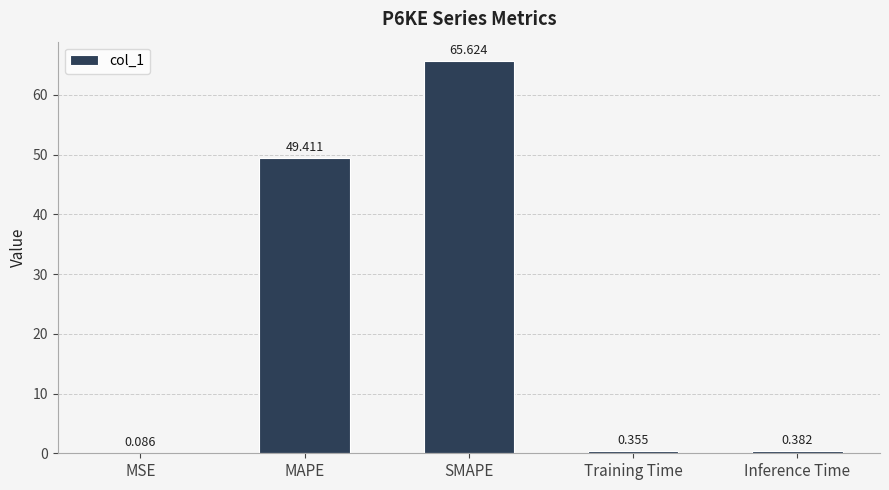

Which category has the highest value across all series?

SMAPE